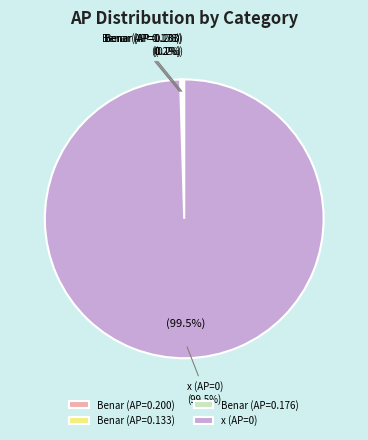

Which slice is the smallest?

Benar (row 15)